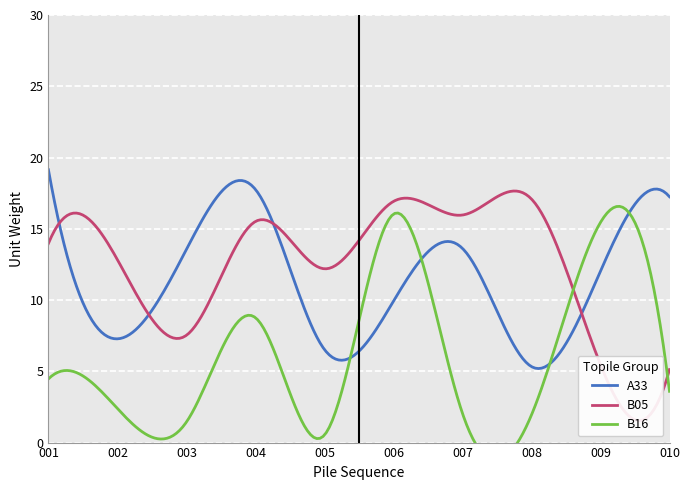

At which label does A33 reach its peak?

001